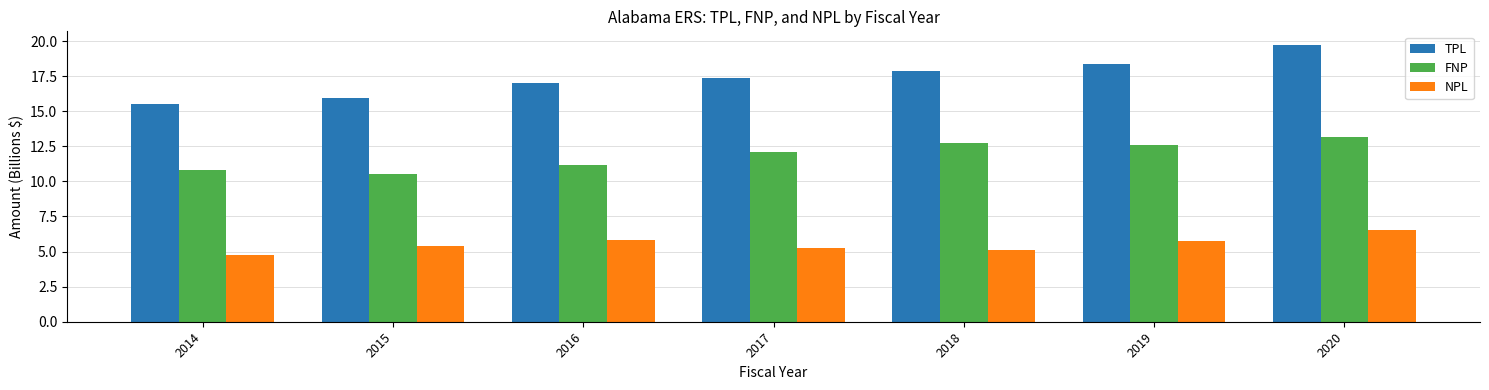

Between 2016 and 2020, which series saw the biggest shift?

TPL